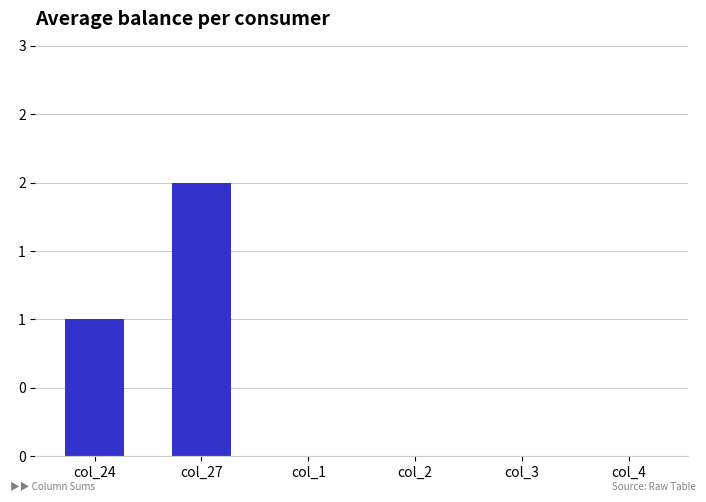

What is the difference between the maximum and minimum values?

2